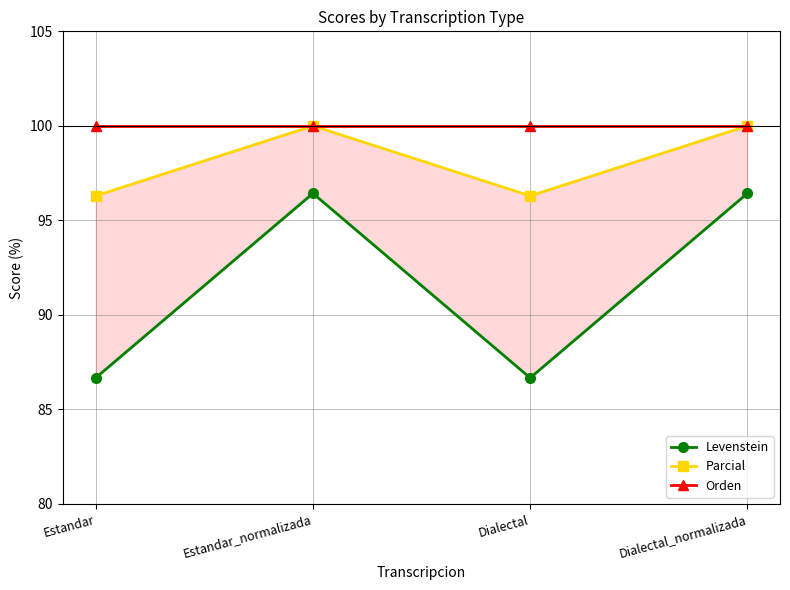

What position from the right is Dialectal_normalizada?

1